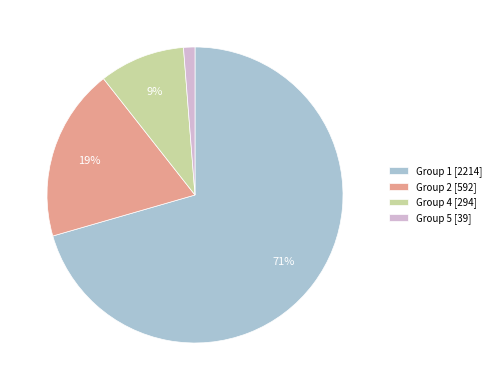

Is there a majority slice in this chart?

Yes